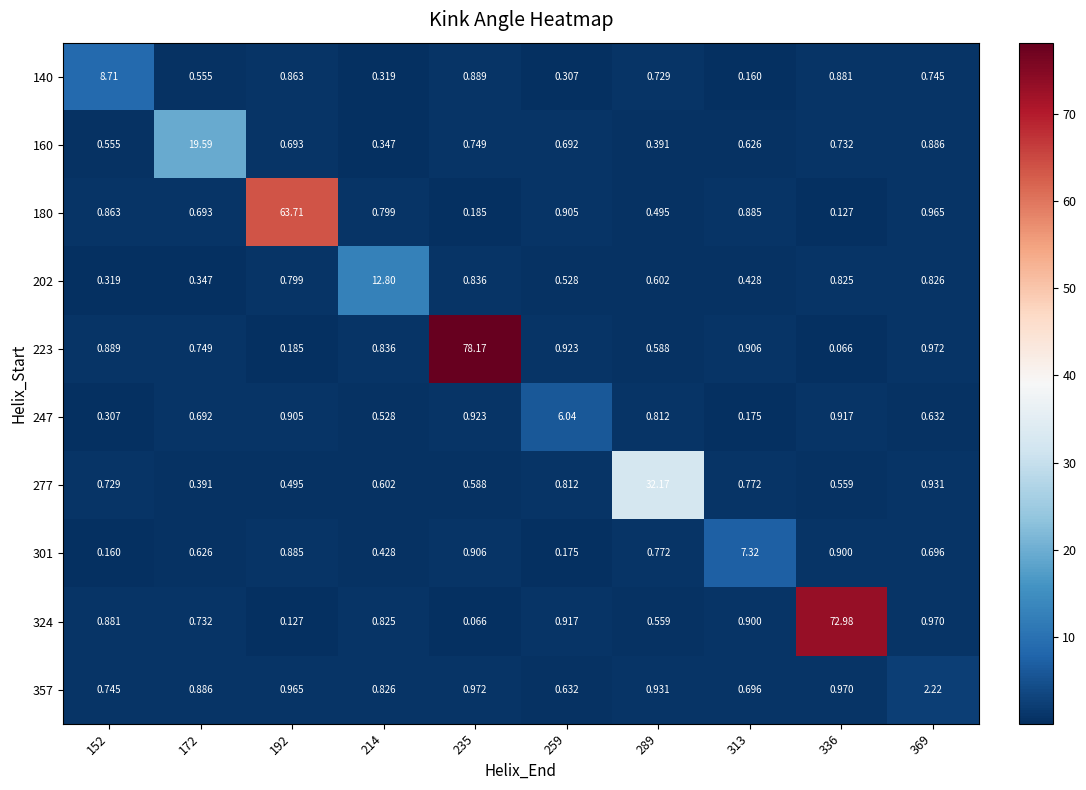

Which series has the widest spread of values?

223